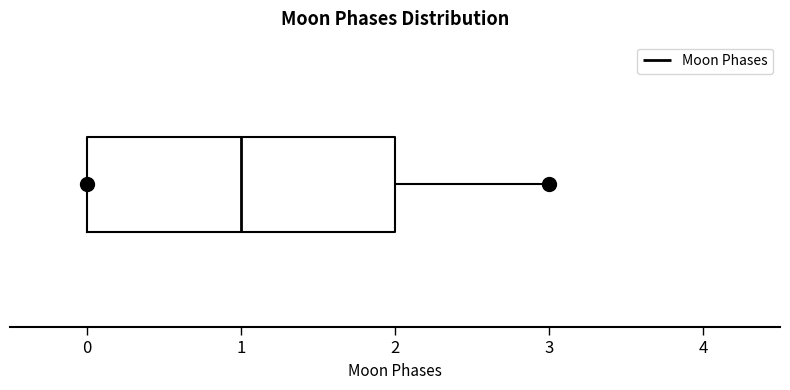

Where does the median line of the box sit on the x-axis? The values are not printed on the chart, so give them approximately, as read against the axis.

1